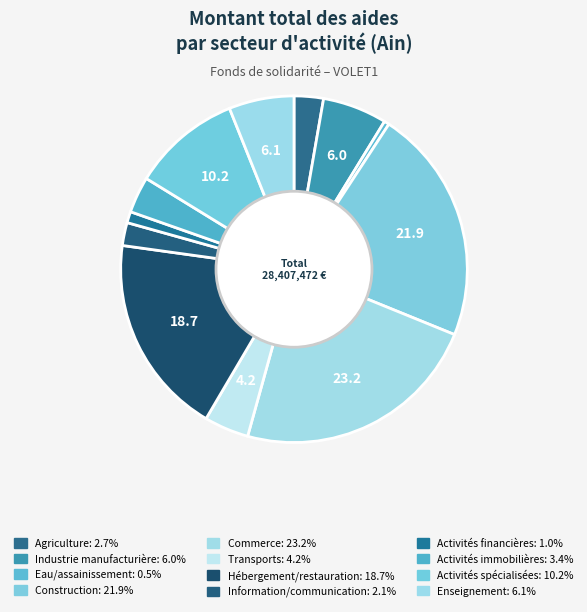

To the nearest percent, what is the difference between the largest and smallest slice percentages?

23%